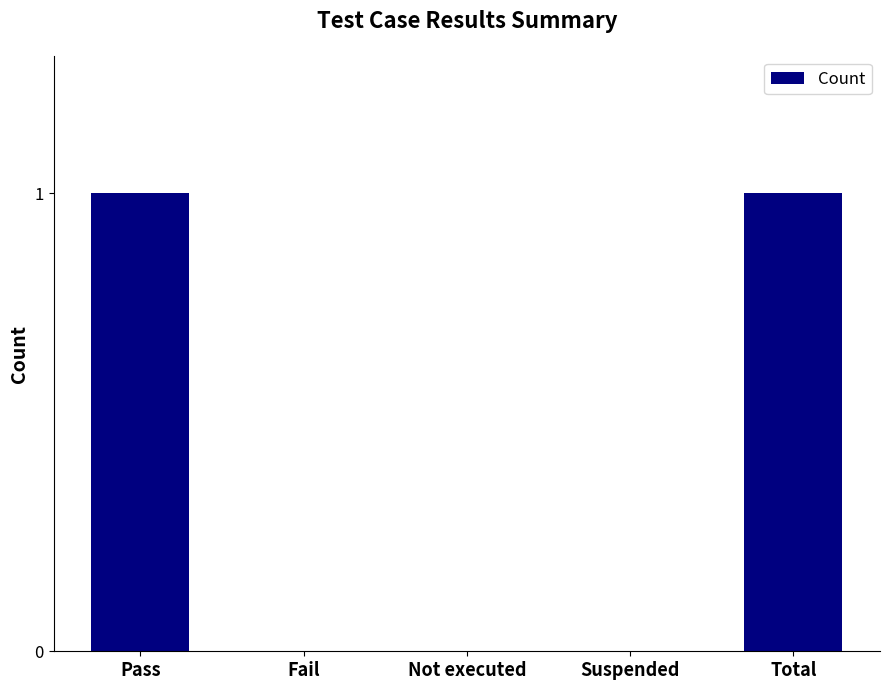

Are the bars horizontal?

No